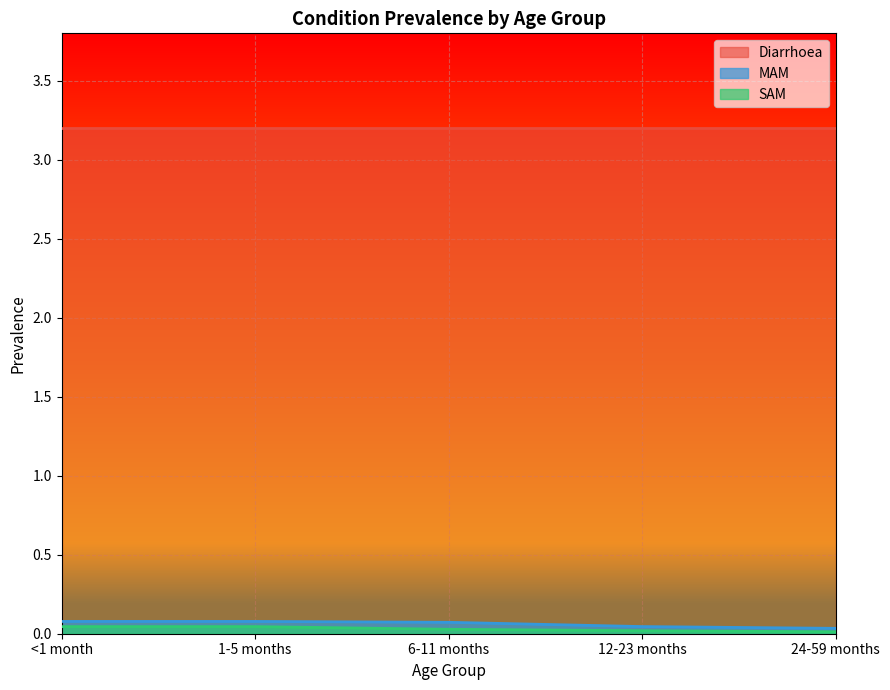

The value of Diarrhoea at 24-59 months is 1.7. True or false?

False